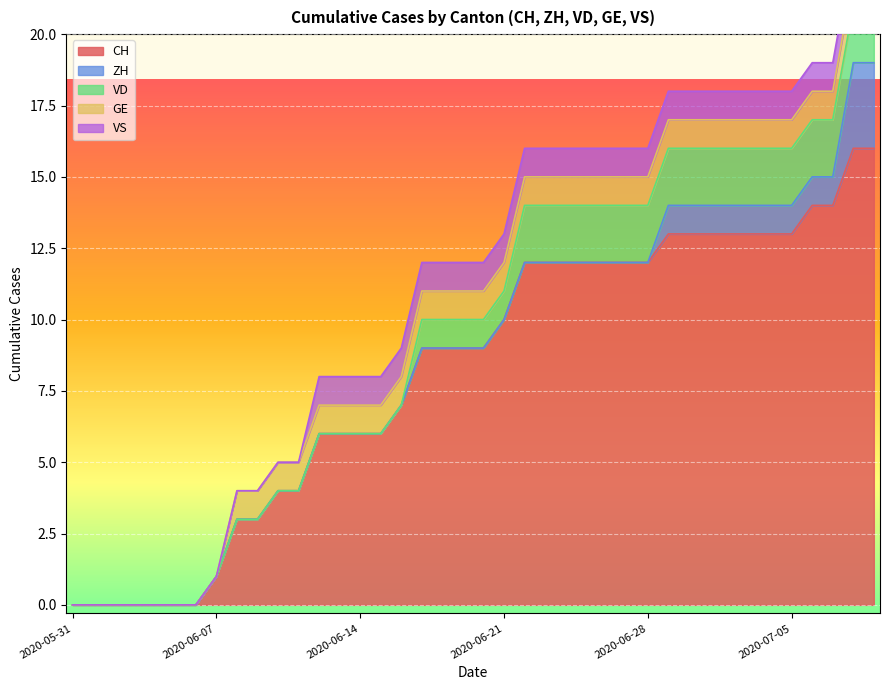

What is the value of the VD point at the 37th from the left?

2